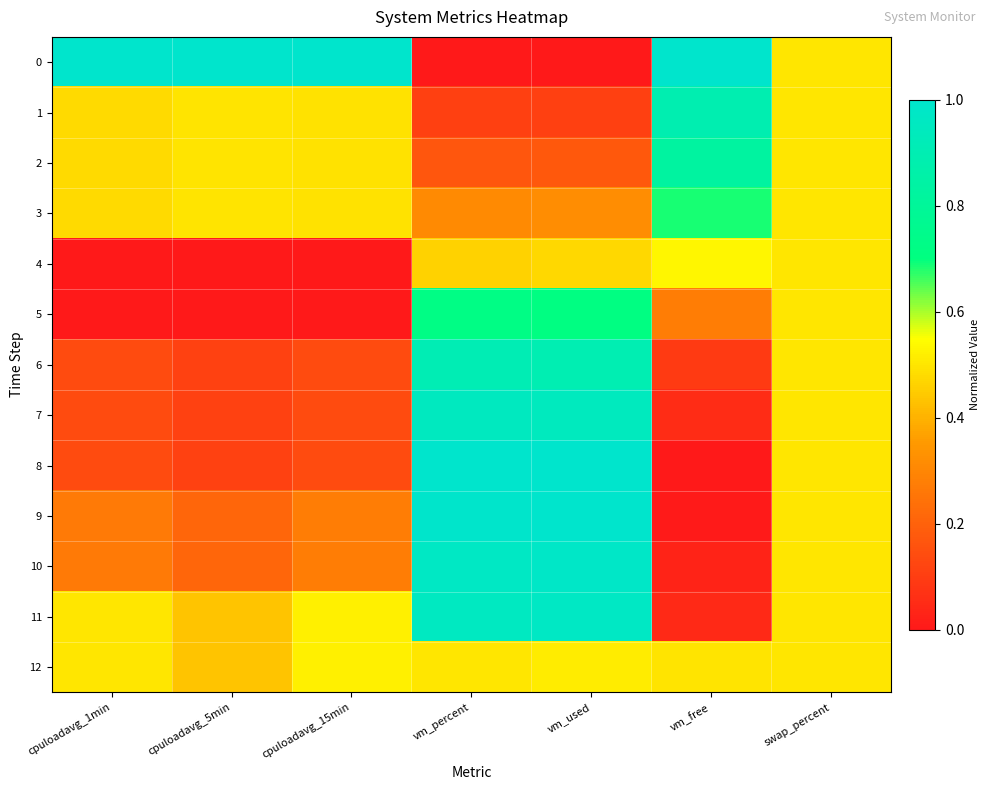

Reading right to left, what are all the values shown in this chart?

0: swap_percent=0.5	vm_free=1.0	vm_used=0.0	vm_percent=0.0	cpuloadavg_15min=1.0	cpuloadavg_5min=1.0	cpuloadavg_1min=1.0
1: swap_percent=0.5	vm_free=0.9	vm_used=0.1	vm_percent=0.1	cpuloadavg_15min=0.5	cpuloadavg_5min=0.5	cpuloadavg_1min=0.5
2: swap_percent=0.5	vm_free=0.8	vm_used=0.2	vm_percent=0.2	cpuloadavg_15min=0.5	cpuloadavg_5min=0.5	cpuloadavg_1min=0.5
3: swap_percent=0.5	vm_free=0.7	vm_used=0.3	vm_percent=0.3	cpuloadavg_15min=0.5	cpuloadavg_5min=0.5	cpuloadavg_1min=0.5
4: swap_percent=0.5	vm_free=0.5	vm_used=0.5	vm_percent=0.5	cpuloadavg_15min=0.0	cpuloadavg_5min=0.0	cpuloadavg_1min=0.0
5: swap_percent=0.5	vm_free=0.3	vm_used=0.7	vm_percent=0.7	cpuloadavg_15min=0.0	cpuloadavg_5min=0.0	cpuloadavg_1min=0.0
6: swap_percent=0.5	vm_free=0.1	vm_used=0.9	vm_percent=0.9	cpuloadavg_15min=0.1	cpuloadavg_5min=0.1	cpuloadavg_1min=0.1
7: swap_percent=0.5	vm_free=0.1	vm_used=0.9	vm_percent=0.9	cpuloadavg_15min=0.1	cpuloadavg_5min=0.1	cpuloadavg_1min=0.1
8: swap_percent=0.5	vm_free=0.0	vm_used=1.0	vm_percent=1.0	cpuloadavg_15min=0.1	cpuloadavg_5min=0.1	cpuloadavg_1min=0.1
9: swap_percent=0.5	vm_free=0.0	vm_used=1.0	vm_percent=1.0	cpuloadavg_15min=0.3	cpuloadavg_5min=0.2	cpuloadavg_1min=0.3
10: swap_percent=0.5	vm_free=0.0	vm_used=1.0	vm_percent=1.0	cpuloadavg_15min=0.3	cpuloadavg_5min=0.2	cpuloadavg_1min=0.3
11: swap_percent=0.5	vm_free=0.0	vm_used=1.0	vm_percent=1.0	cpuloadavg_15min=0.5	cpuloadavg_5min=0.4	cpuloadavg_1min=0.5
12: swap_percent=0.5	vm_free=0.5	vm_used=0.5	vm_percent=0.5	cpuloadavg_15min=0.5	cpuloadavg_5min=0.4	cpuloadavg_1min=0.5